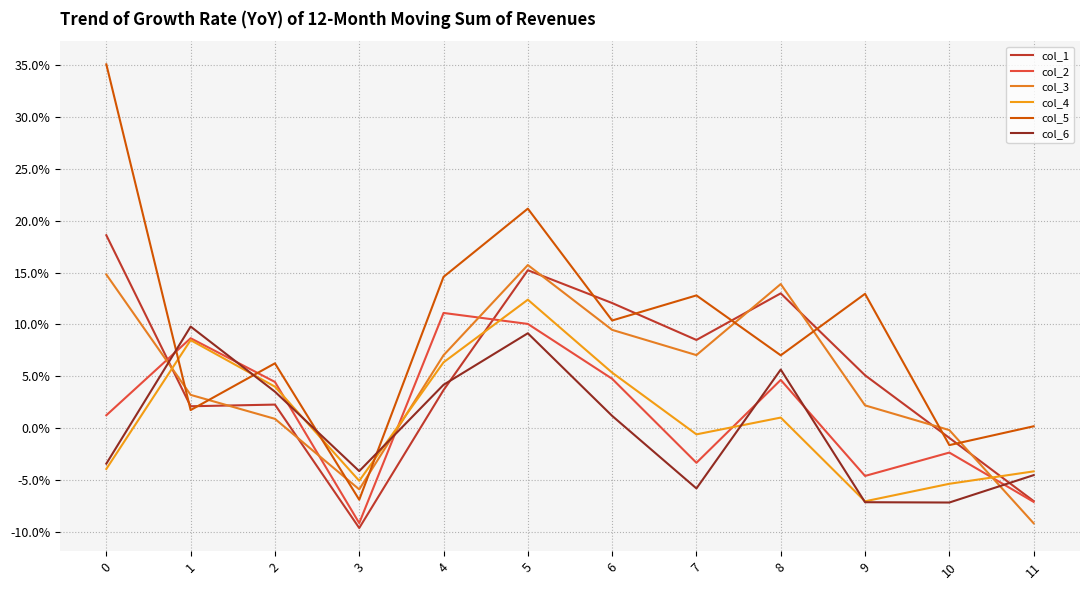

Does the chart display data point markers on the line(s)?

No